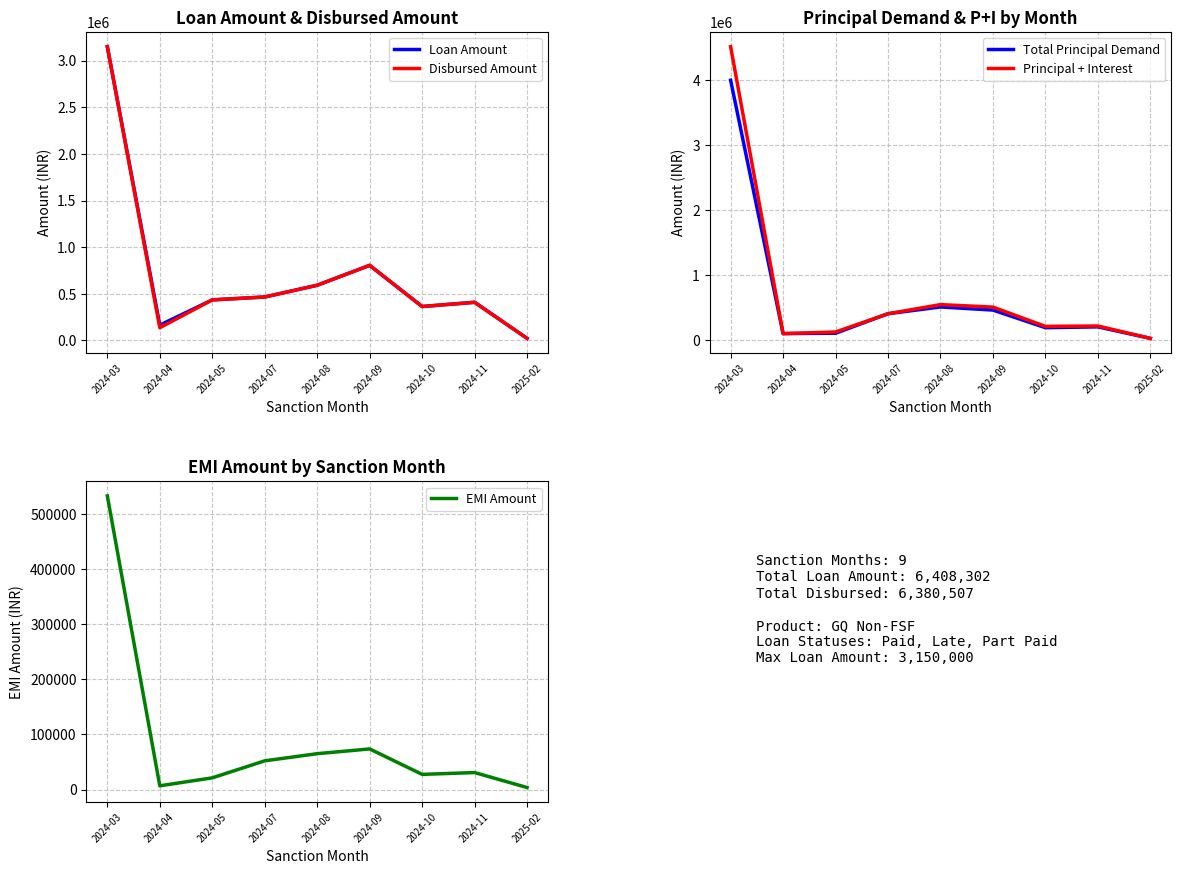

Which has a higher value, 2024-03 or 2024-10?

2024-03